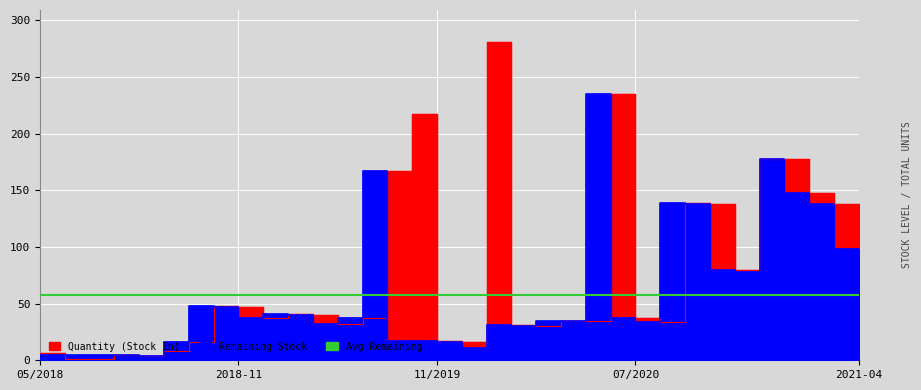

In quantity, how many points are lower than both neighbors (excluding endpoints)?

7